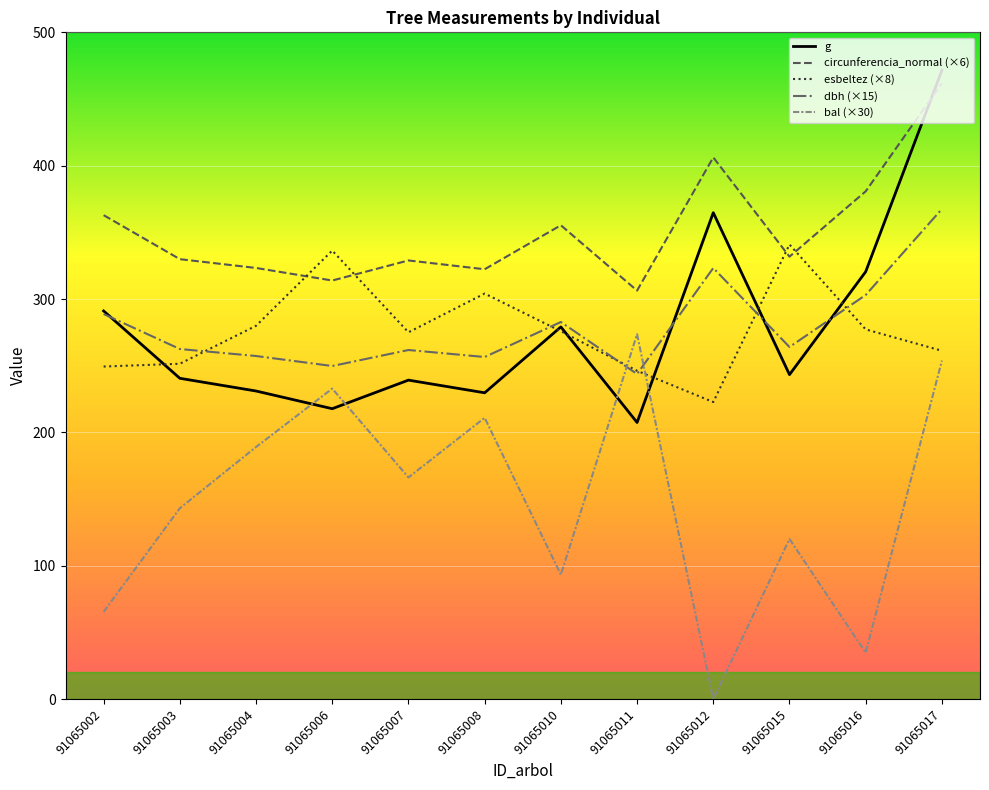

Is this an area chart (filled region under the line)?

No